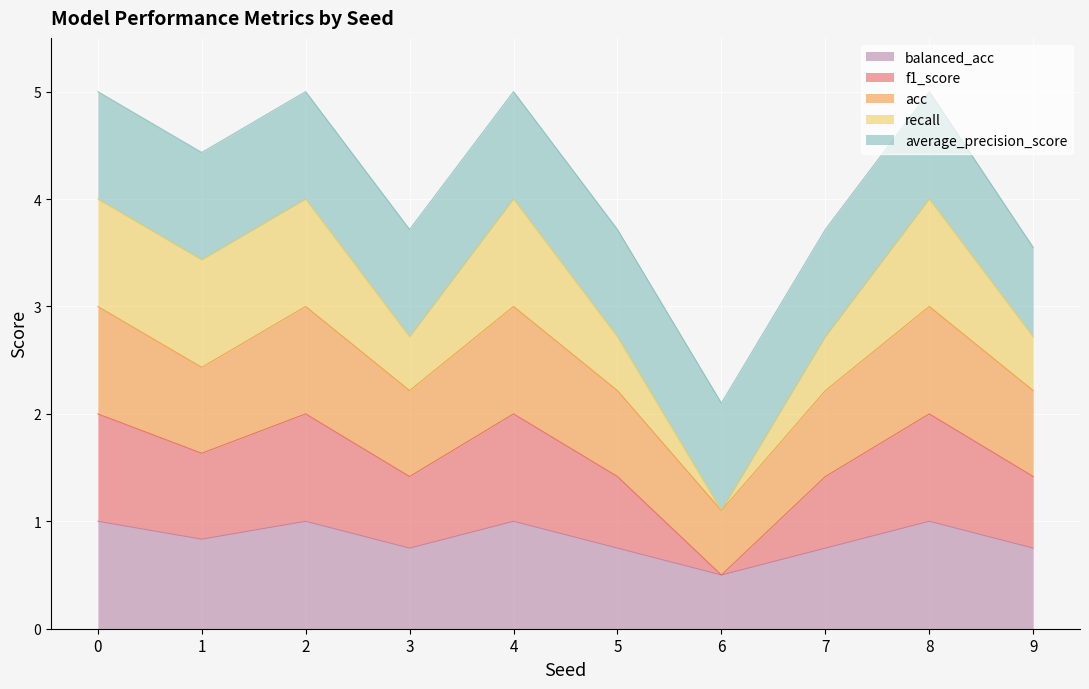

Between 0 and 4, which series saw the biggest shift?

balanced_acc